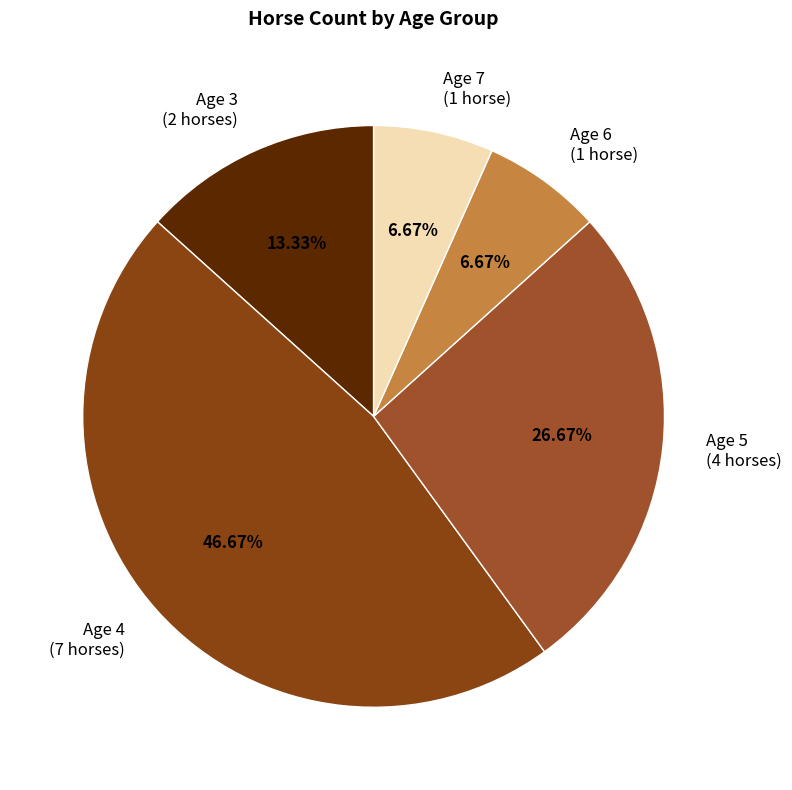

Does any single category account for the majority?

No